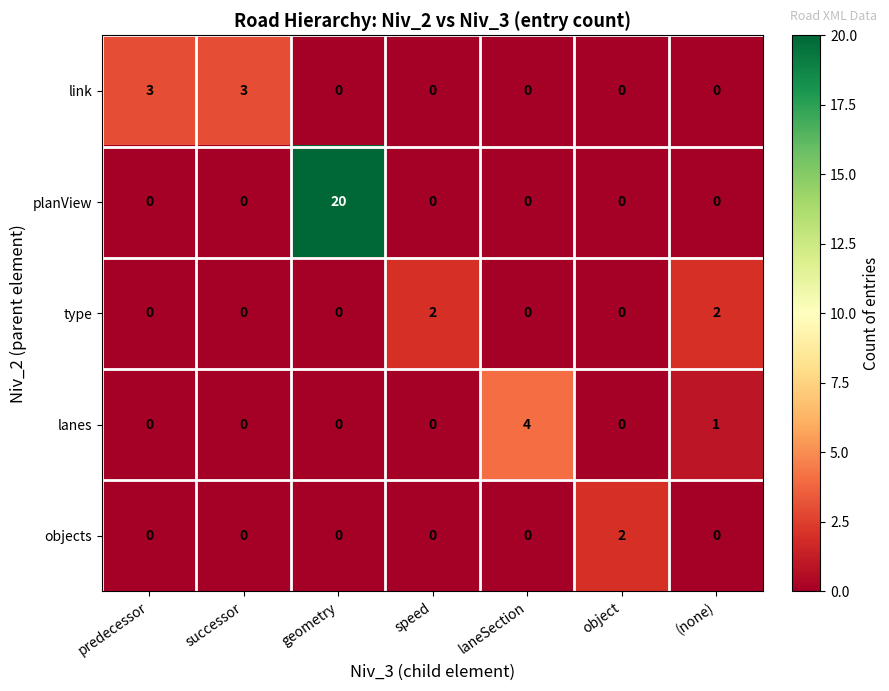

At which label does lanes reach its peak?

laneSection